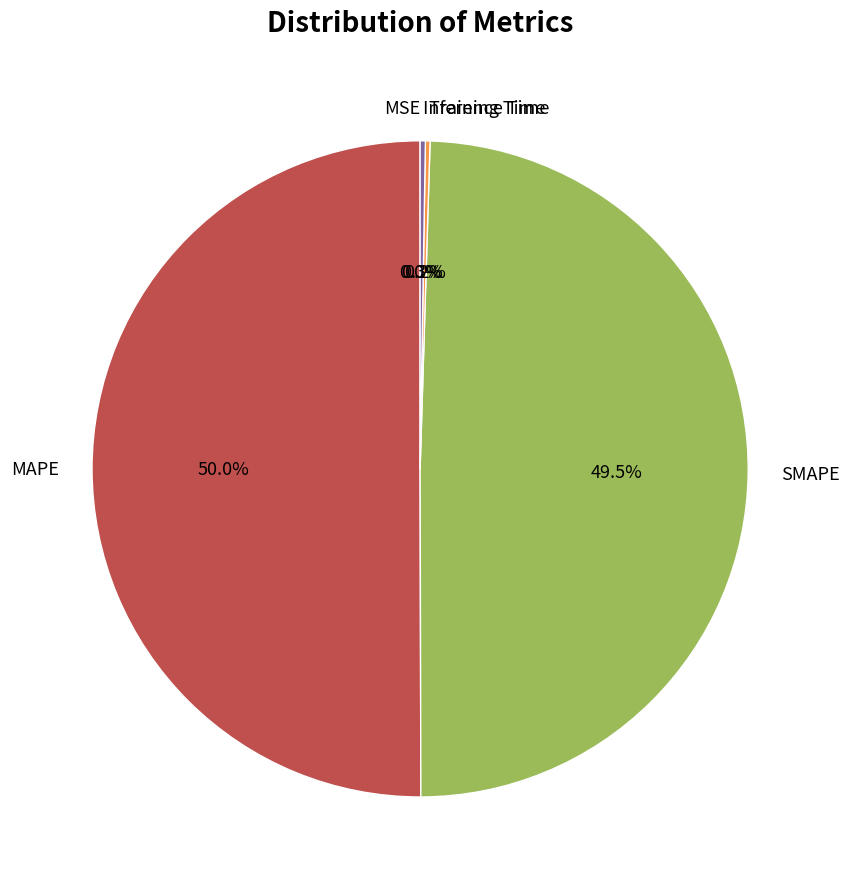

Is the sum of SMAPE and MAPE greater than half?

Yes